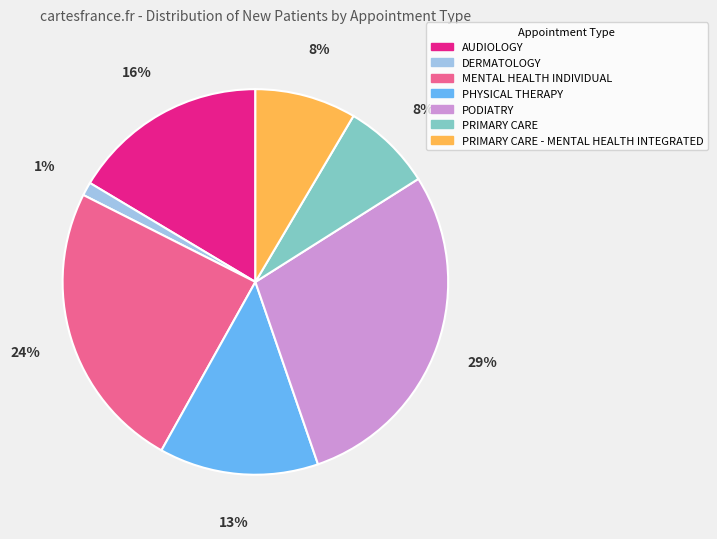

To the nearest percent, what percentage of the pie is MENTAL HEALTH INDIVIDUAL?

24%